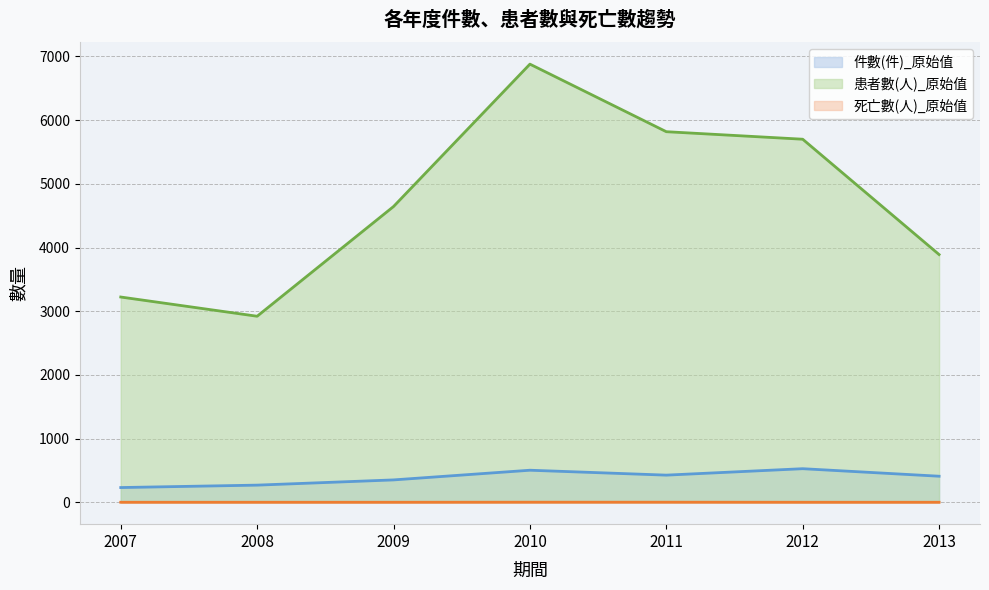

Reading left to right, extract all data points from this chart.

件數(件)_原始值: 231	269	351	503	426	527	409
患者數(人)_原始值: 3223	2921	4644	6880	5819	5701	3890
死亡數(人)_原始值: 0	0	0	1	1	0	0